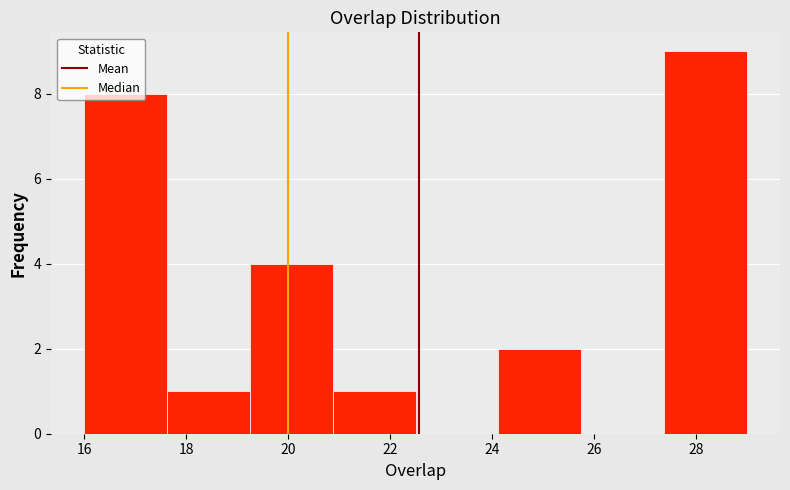

Reading left to right, list every bar in this chart as the range it spans on the x-axis followed by its height. Neither the bar edges nor the heights are printed on the chart, so give them approximately, as read against the axes.

16.0 to 17.6: 8
17.6 to 19.2: 1
19.2 to 20.8: 4
20.8 to 22.6: 1
22.6 to 24.2: 0
24.2 to 25.8: 2
25.8 to 27.4: 0
27.4 to 29.0: 9